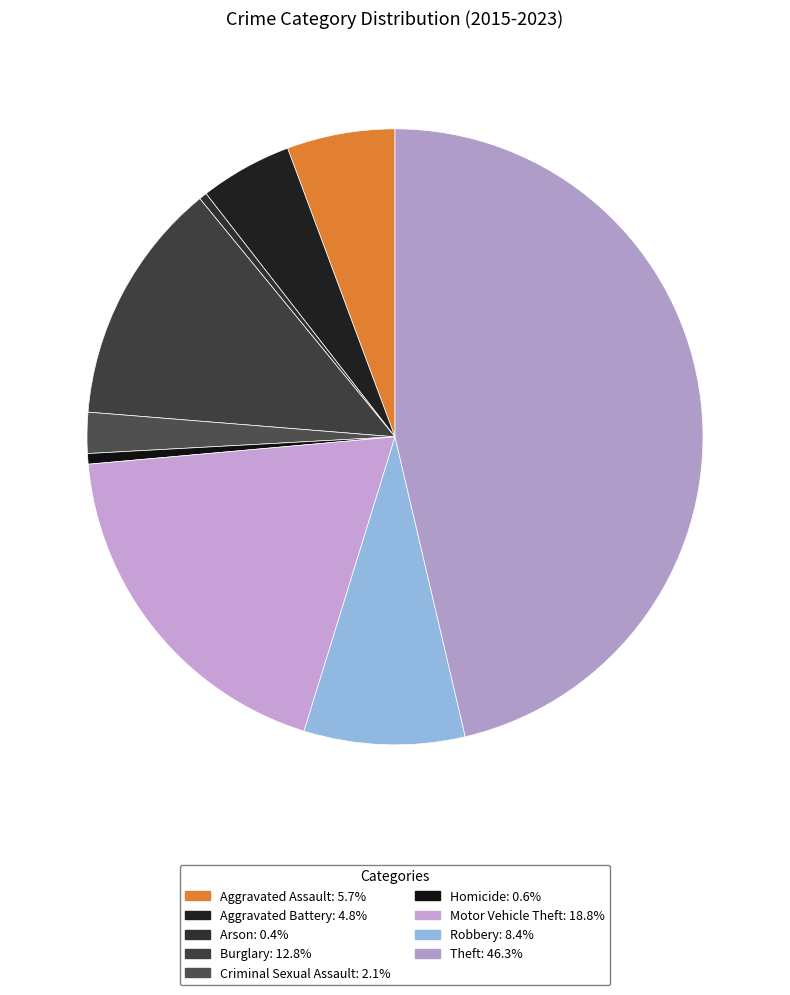

How many slices are in this pie chart?

9